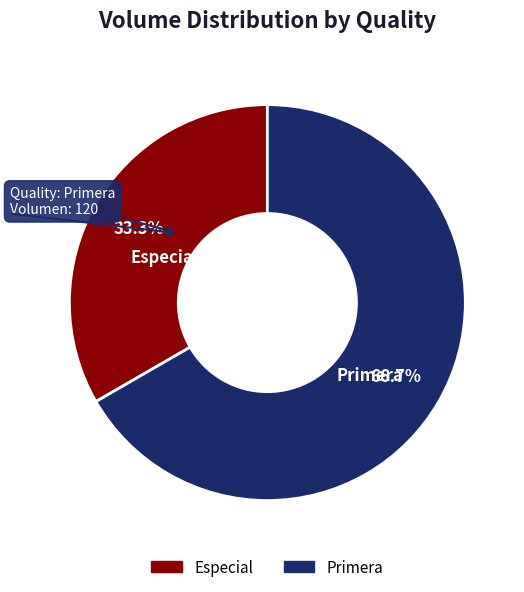

True or false: Primera accounts for 54% of the total.

False